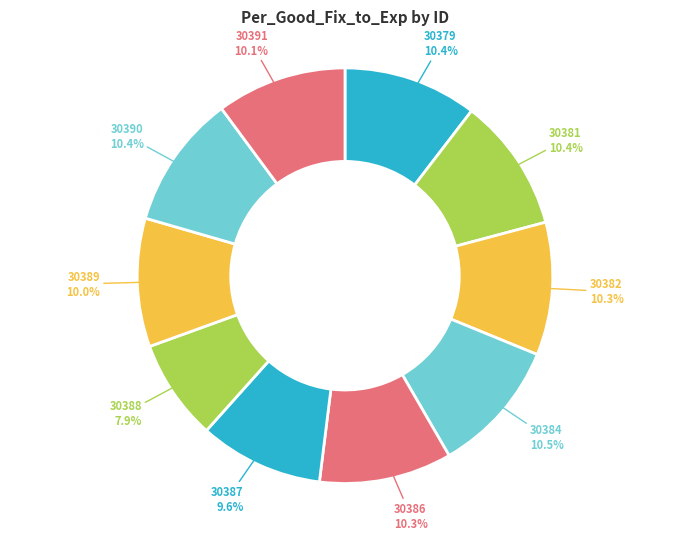

What percentage is NOT represented by 30384?

89.5%